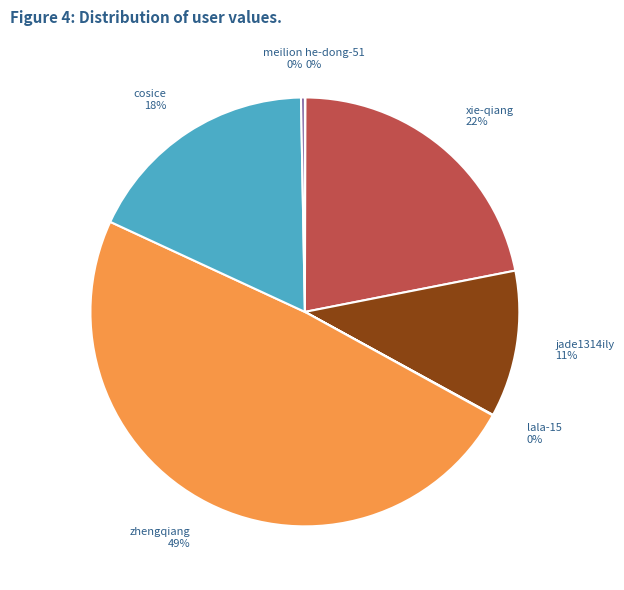

What is the largest slice in the pie chart?

zhengqiang